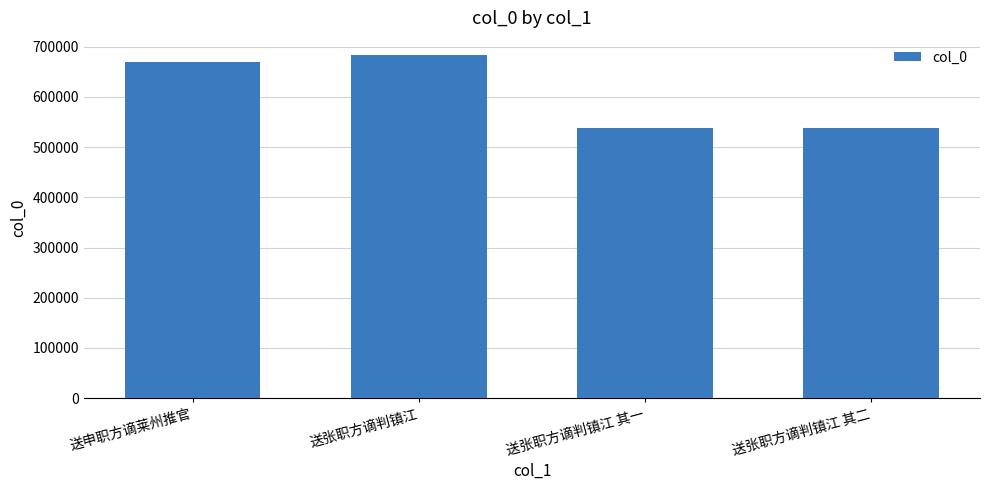

The chart shows a value of 537466 at 送张职方谪判镇江 其二. True or false?

True